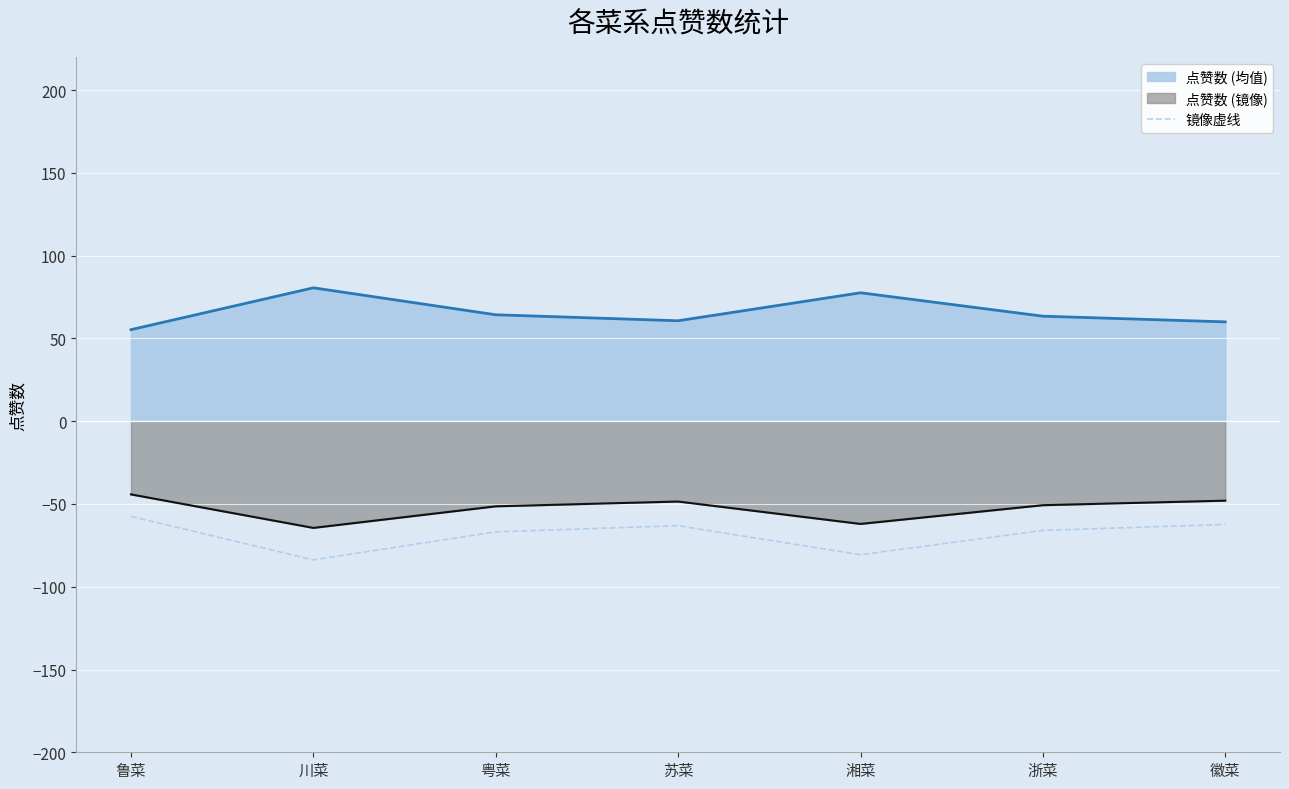

What is the total value across all series at 浙菜?

-53.3